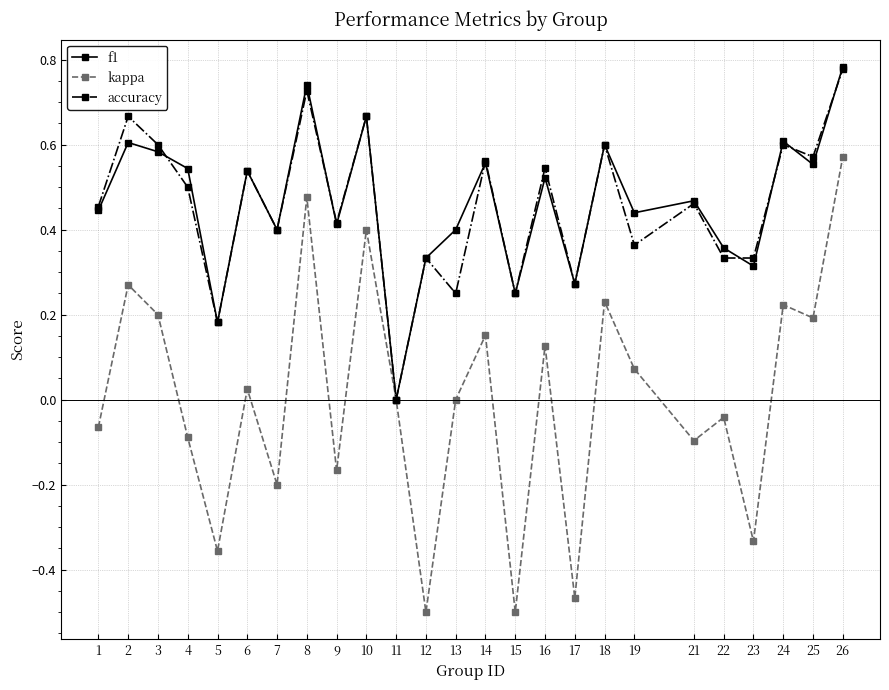

At which category does kappa reach its first local peak?

2